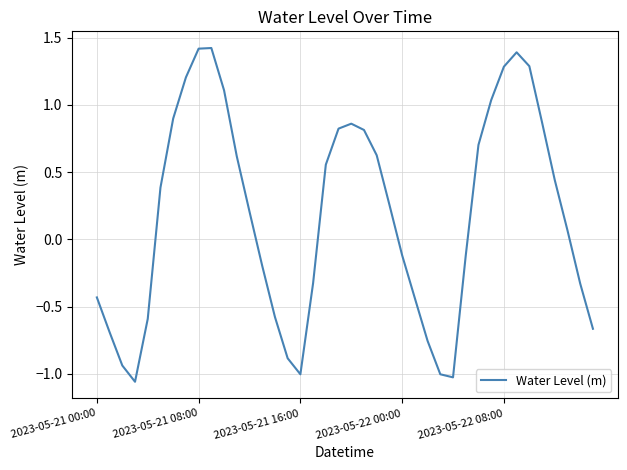

What is the maximum value shown in the chart?

1.4